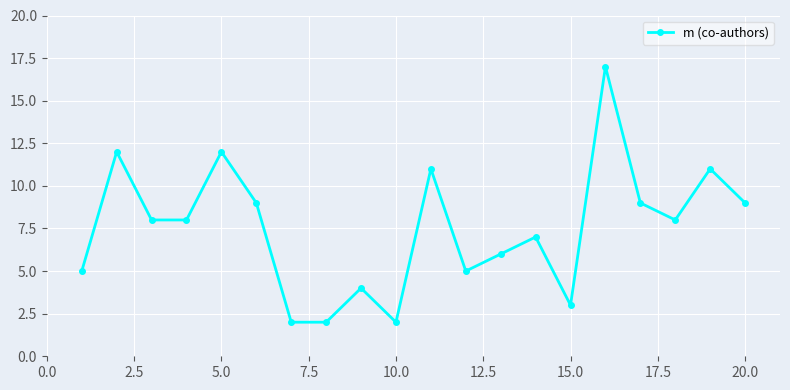

How many distinct data groups are displayed?

1